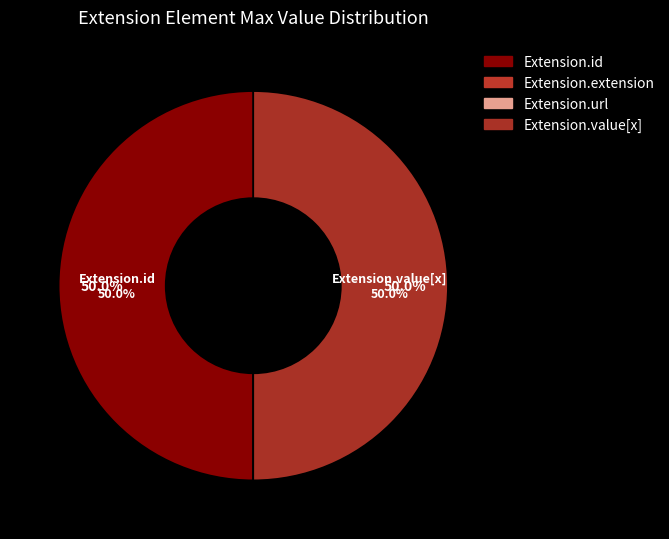

Is Extension.value[x] the majority of the pie?

No